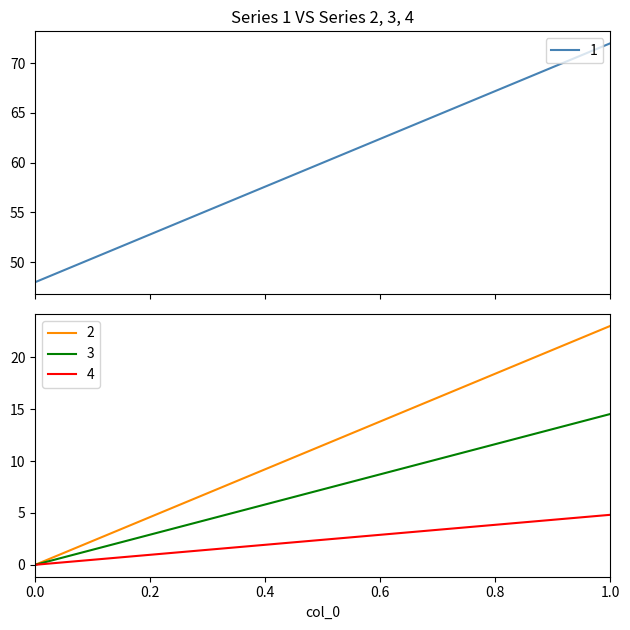

How many series are shown in this chart?

4